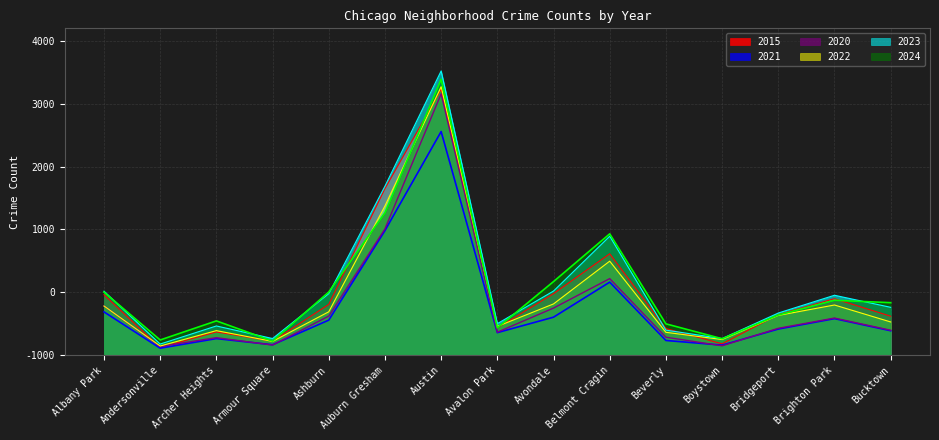

Reading left to right, what are all the values shown in this chart?

2021: 687	109	262	164	556	1982	3559	357	603	1161	232	158	414	580	387
2023: 1016	175	463	263	977	2689	4524	500	1019	1892	397	262	669	952	760
2020: 782	137	277	159	620	2009	4160	364	748	1217	284	147	426	589	395
2024: 1002	240	544	222	1004	2265	4391	433	1170	1930	497	260	638	872	834
2022: 781	144	389	217	689	2374	4273	456	814	1495	362	247	631	797	527
2015: 960	120	368	221	807	2651	4232	433	978	1613	422	179	645	897	619